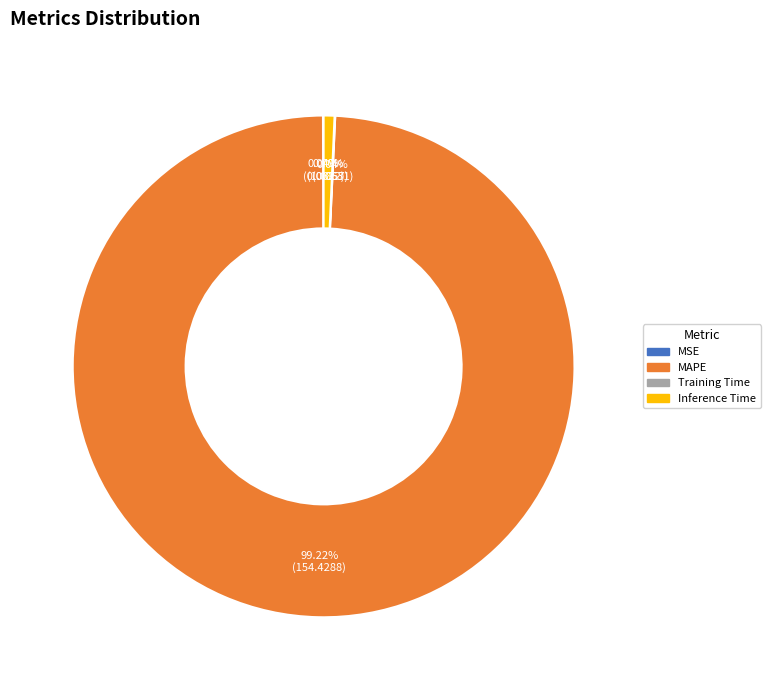

Is the sum of Inference Time and MAPE greater than half?

Yes